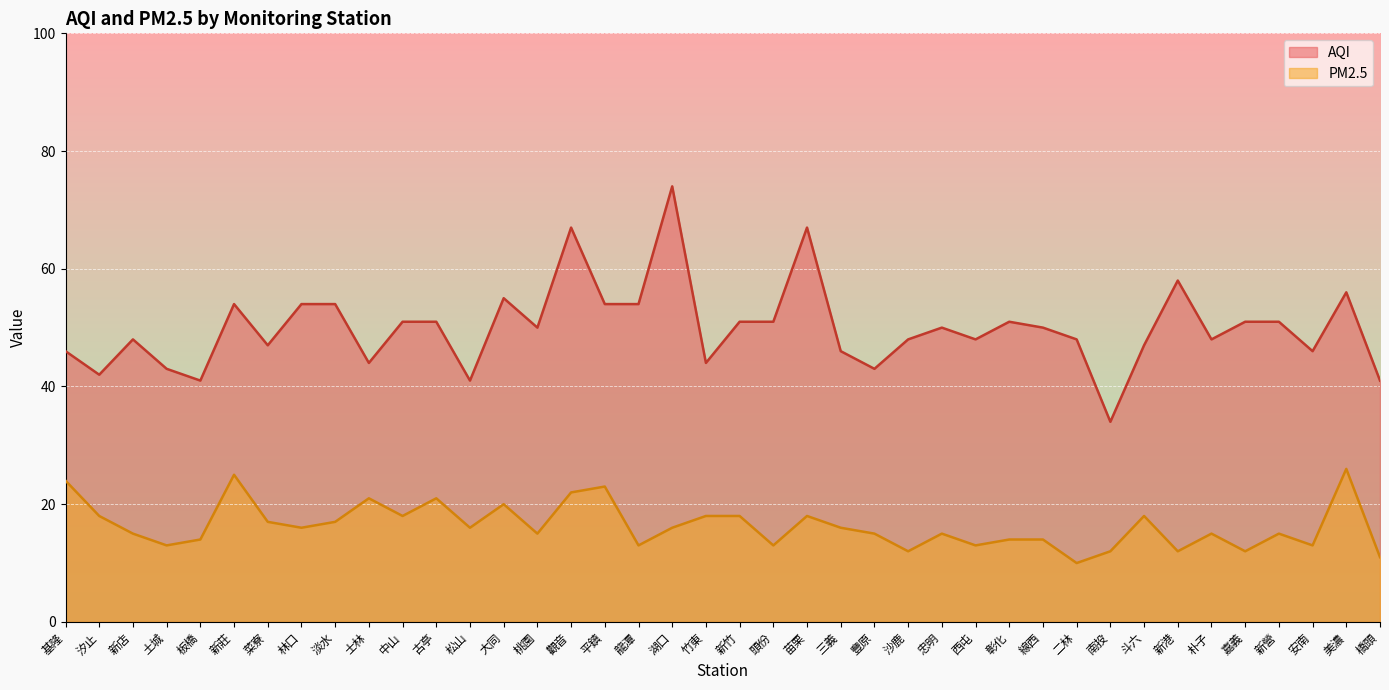

At which category is the sum across all series the highest?

湖口